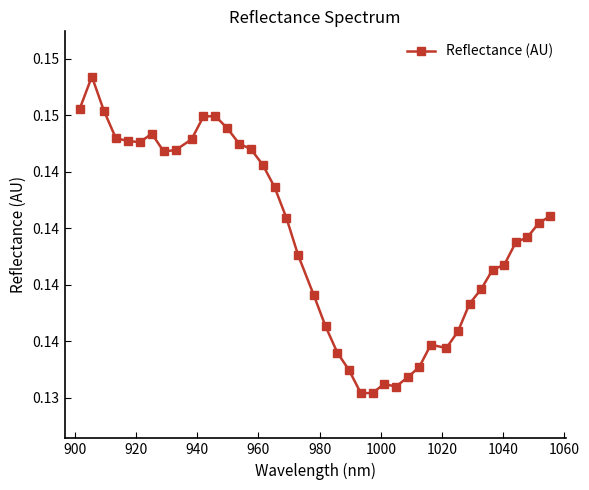

What is the average value?

0.1